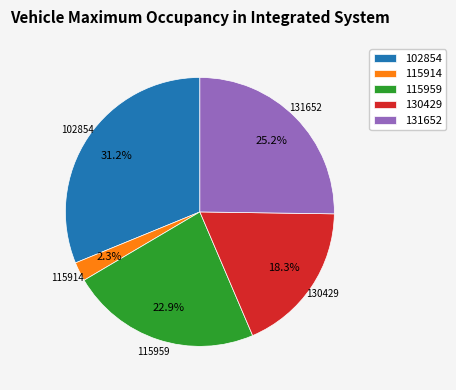

Count the number of slices in the pie.

5